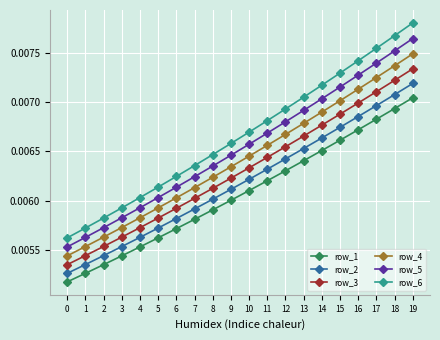

What is the sum of all row_6 values?

0.1